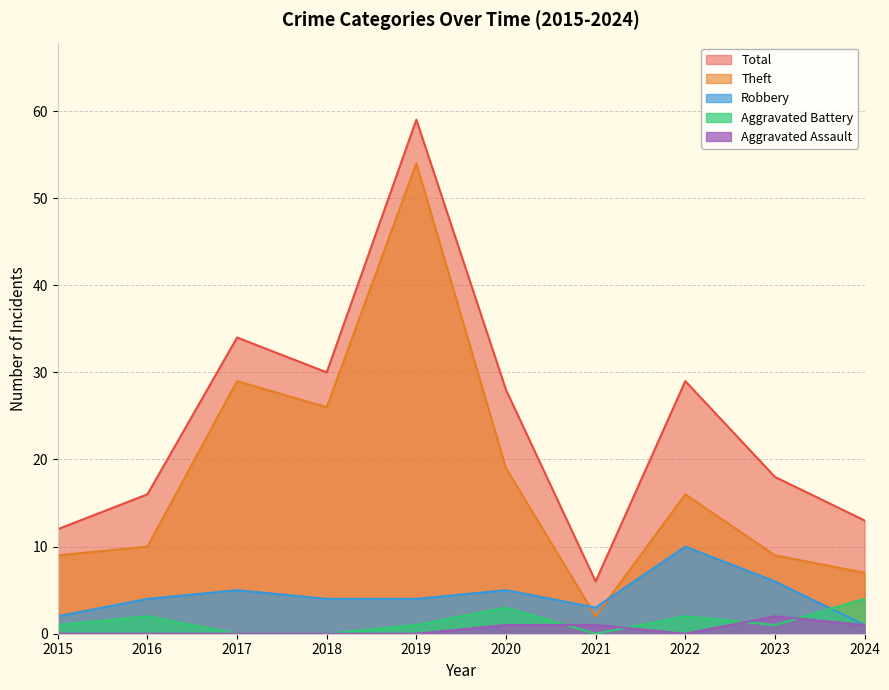

Reading right to left, list all the values displayed in this chart.

Aggravated Assault: 2024=1	2023=2	2022=0	2021=1	2020=1	2019=0	2018=0	2017=0	2016=0	2015=0
Aggravated Battery: 2024=4	2023=1	2022=2	2021=0	2020=3	2019=1	2018=0	2017=0	2016=2	2015=1
Robbery: 2024=1	2023=6	2022=10	2021=3	2020=5	2019=4	2018=4	2017=5	2016=4	2015=2
Theft: 2024=7	2023=9	2022=16	2021=2	2020=19	2019=54	2018=26	2017=29	2016=10	2015=9
Total: 2024=13	2023=18	2022=29	2021=6	2020=28	2019=59	2018=30	2017=34	2016=16	2015=12